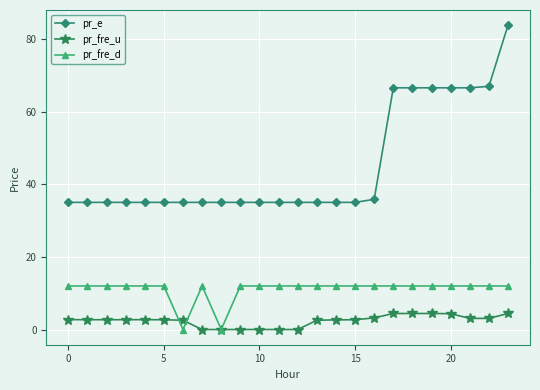

What is the maximum value shown in the chart?

83.8